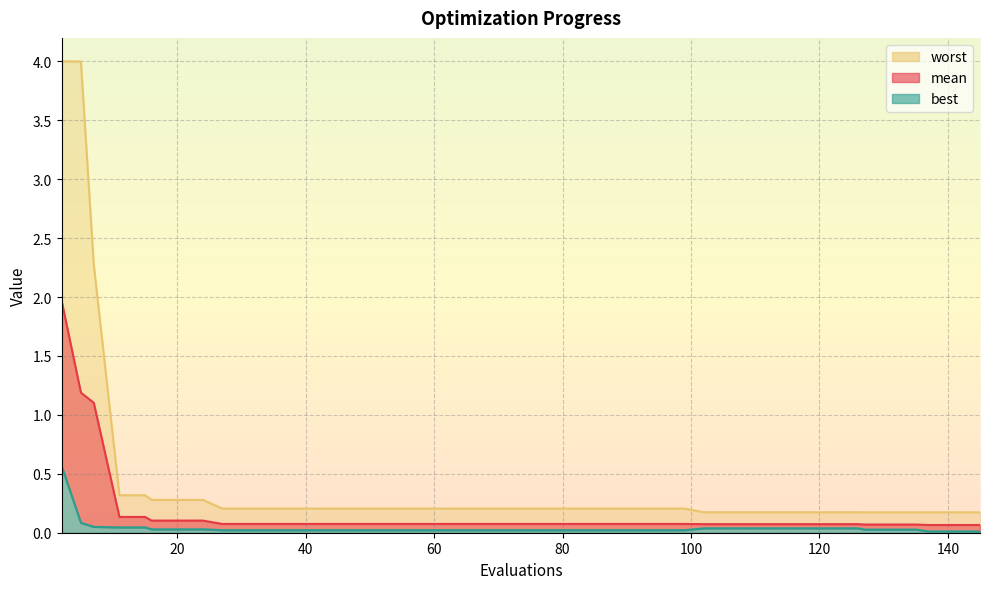

What is the difference between the maximum and minimum values in the worst series?

3.8